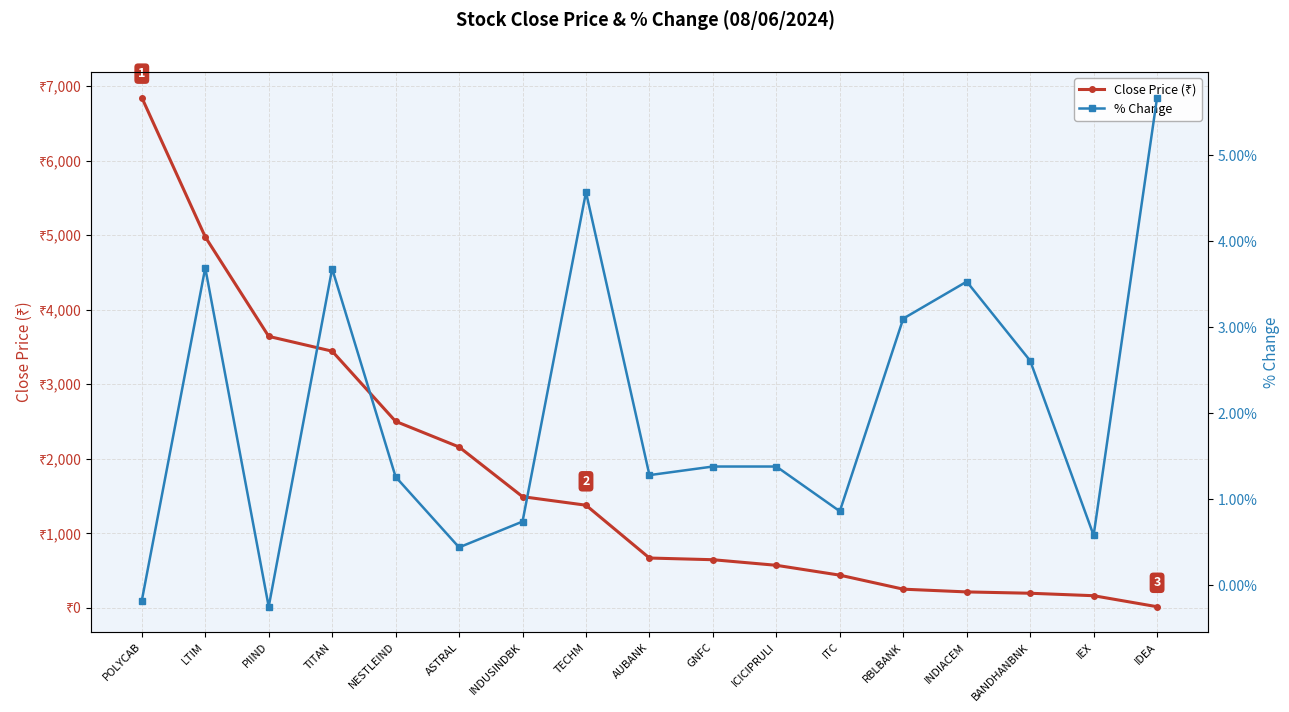

What is the difference between the highest and lowest values at LTIM?

4973.5